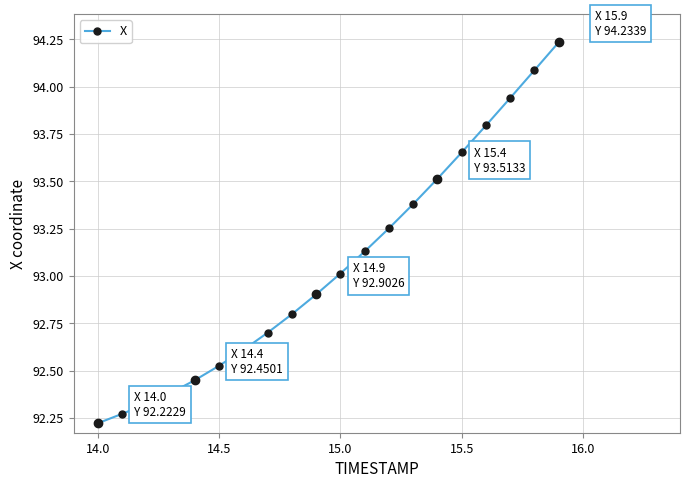

True or false: the data has more than 2 interior local peaks.

False